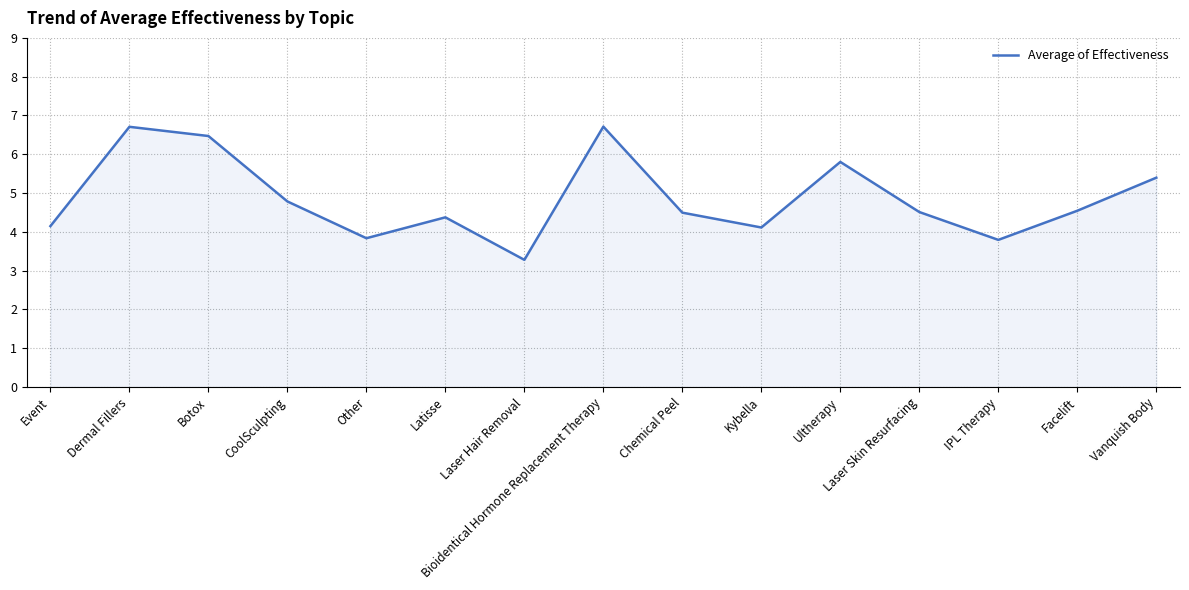

Does the chart have visible grid lines?

Yes